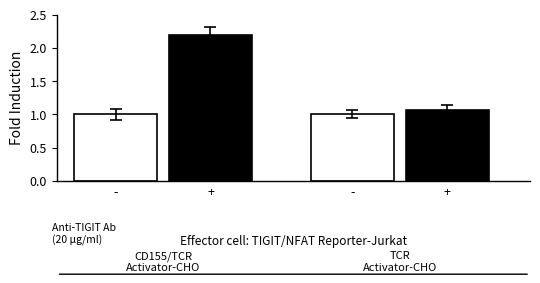

Reading left to right, what are all the values shown in this chart?

CD155/TCR Activator-CHO: -=1.0	+=2.2
TCR Activator-CHO: -=1.0	+=1.1